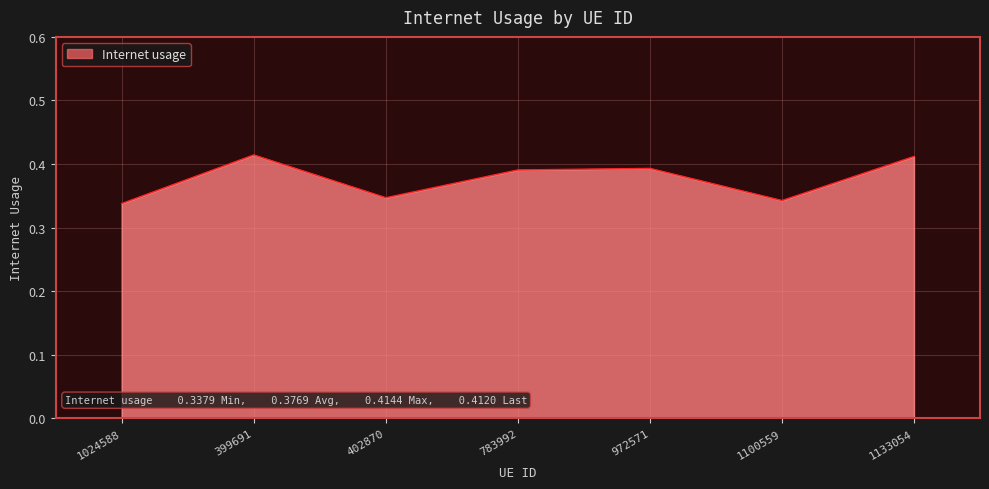

Is it true that the value at 1100559 is 0.5?

False